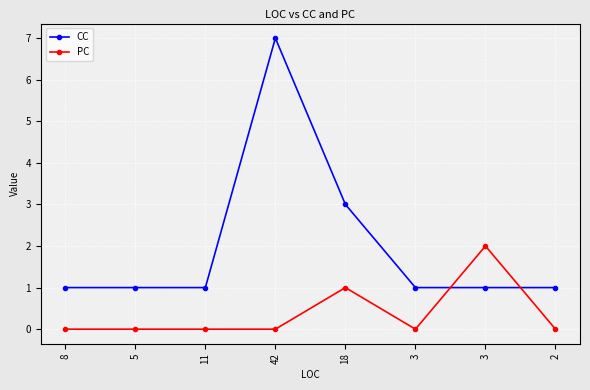

How many times do PC and CC cross each other?

2